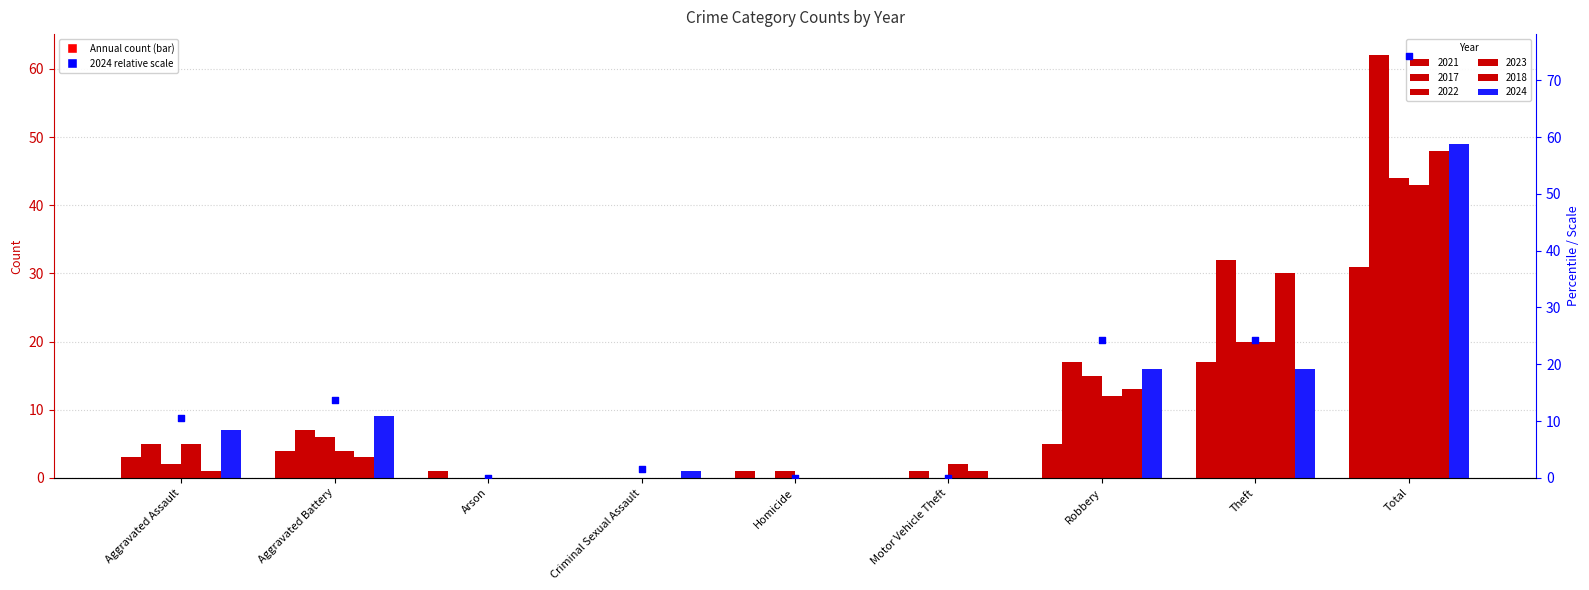

What is the change in value from Aggravated Battery to Arson?

-13.6